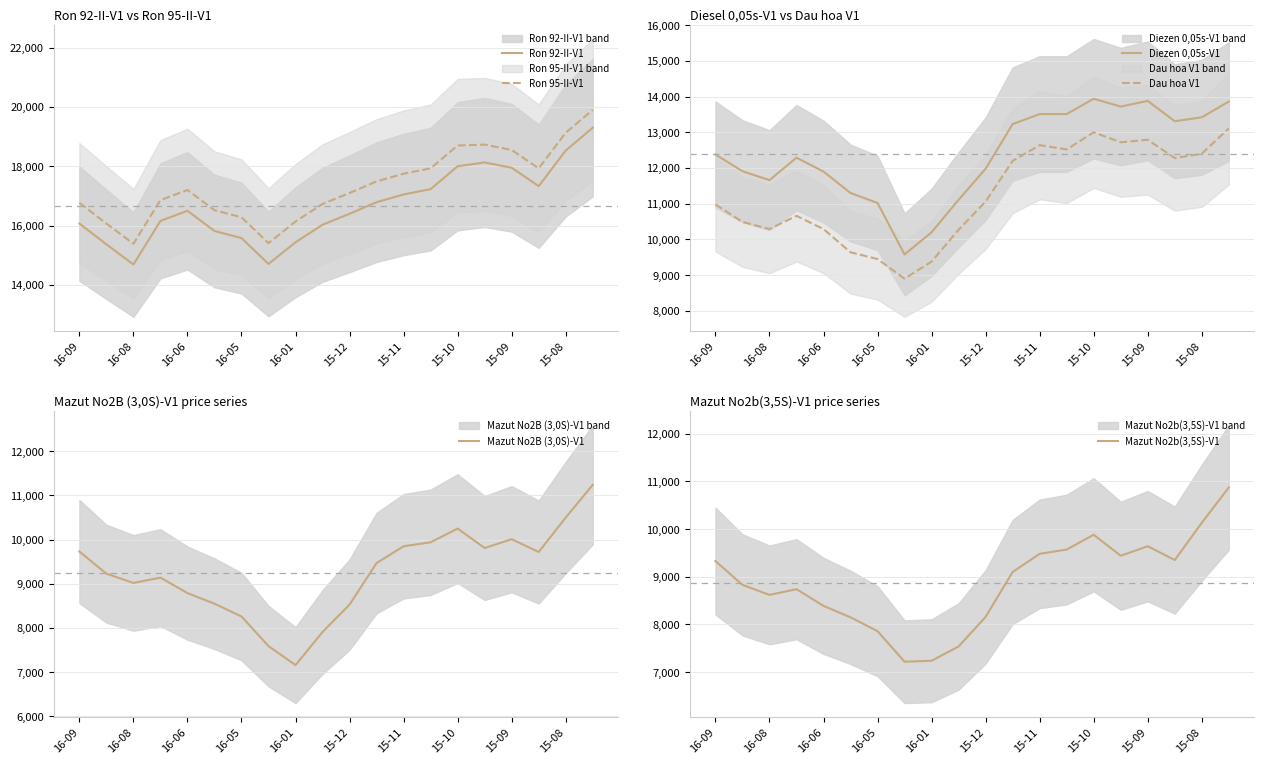

Where does the Ron 92-II-V1 series first go above 16500?

11